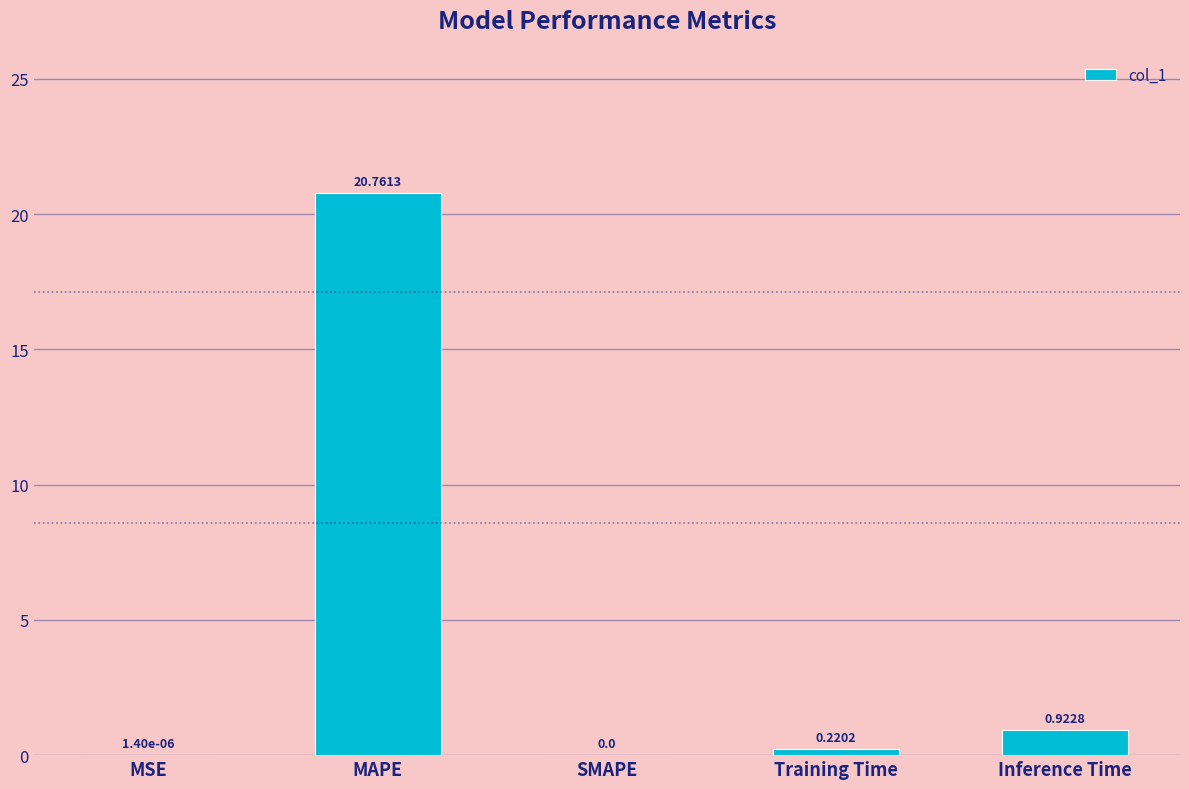

Which category has the highest value across all series?

MAPE